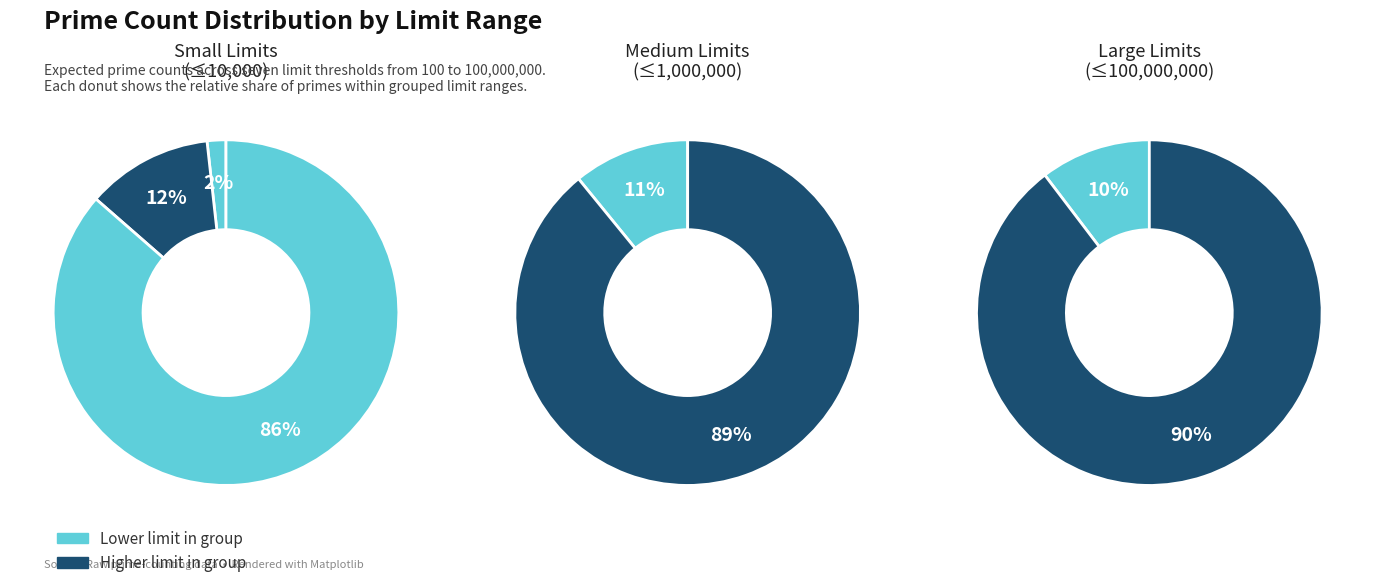

Does 100000 represent more than half of the total?

No